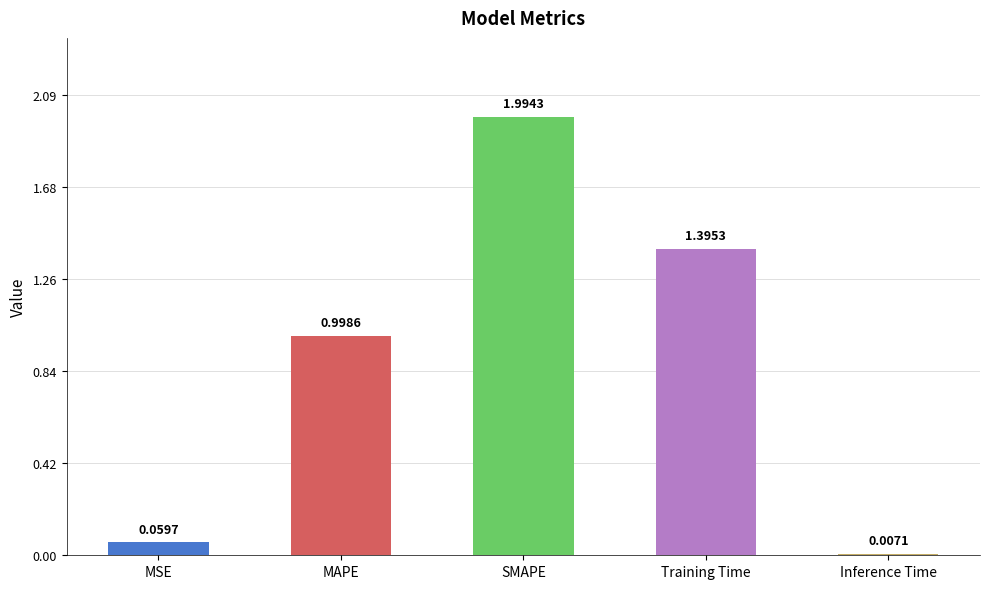

What is the label of the 5th bar from the left?

Inference Time